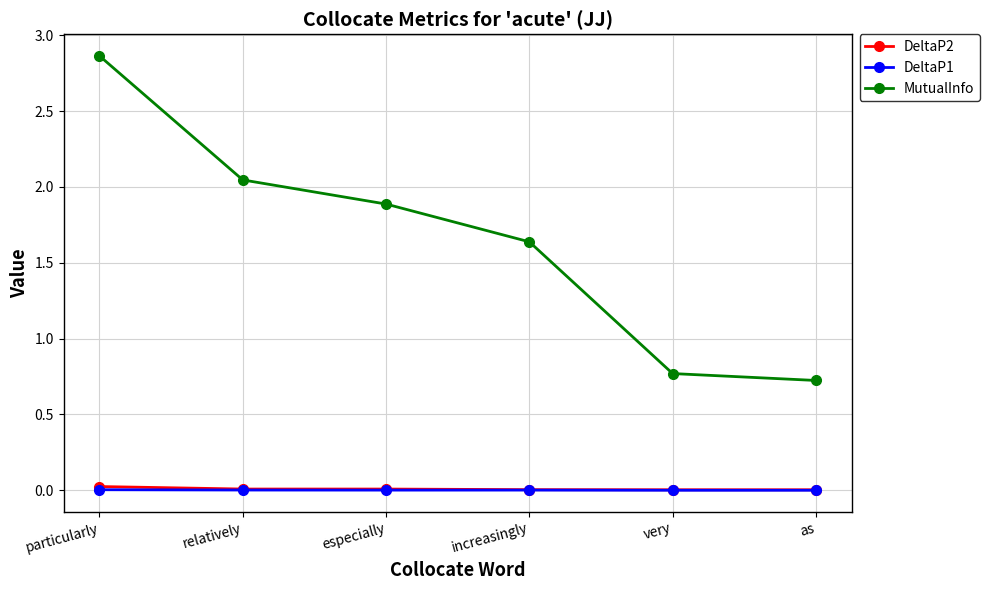

At how many categories does at least one series exceed 1?

4